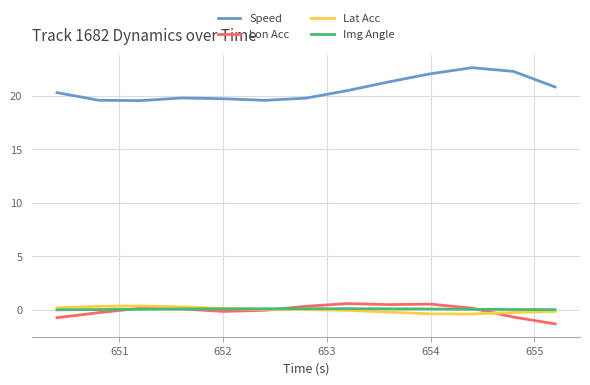

True or false: Speed and Lat Acc cross at least once.

False